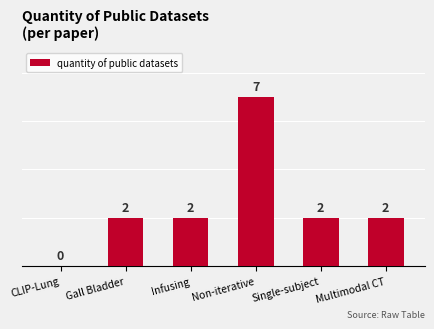

What is the change in value from Non-iterative to Multimodal CT?

-5